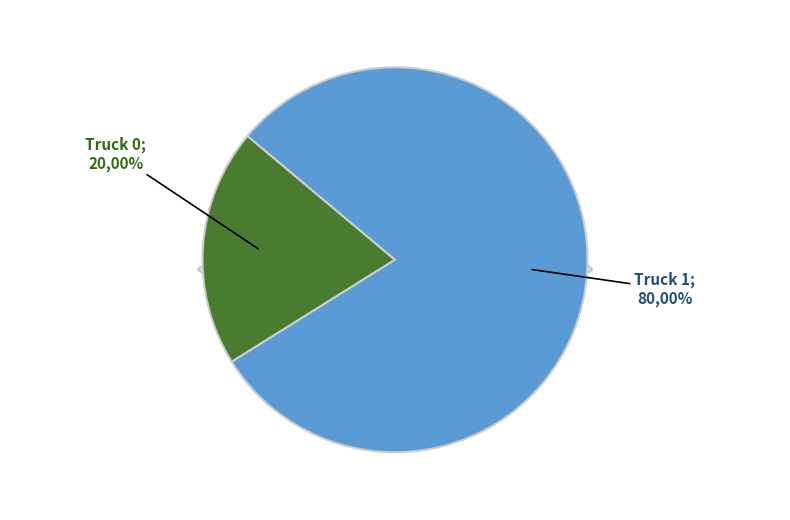

How much of the chart is everything except Truck 0?

80.0%